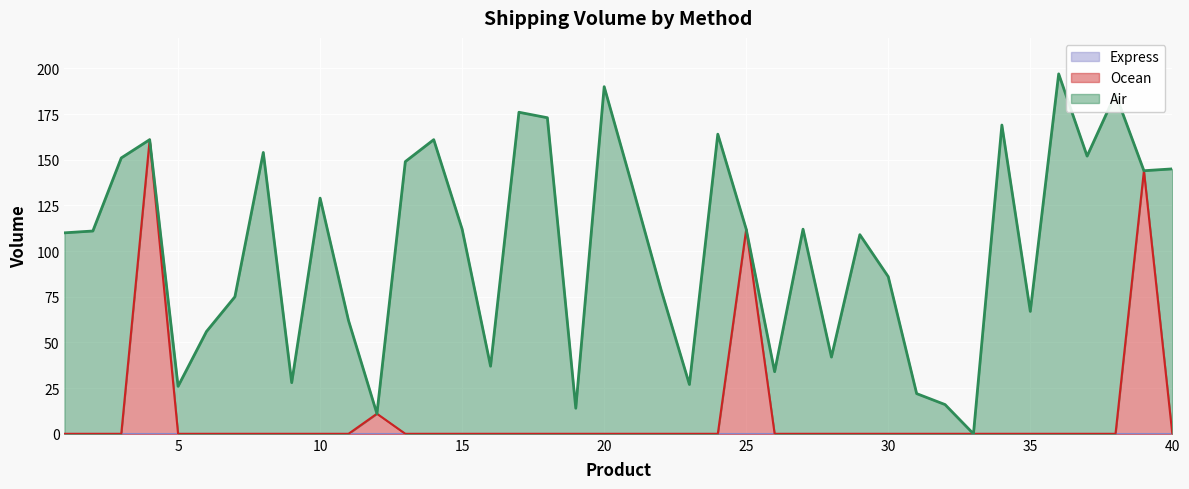

Reading left to right, list all the values displayed in this chart.

Air: 1=110	2=111	3=151	4=0	5=26	6=56	7=75	8=154	9=28	10=129	11=62	12=0	13=149	14=161	15=112	16=37	17=176	18=173	19=14	20=190	21=135	22=79	23=27	24=164	25=0	26=34	27=112	28=42	29=109	30=86	31=22	32=16	33=0	34=169	35=67	36=197	37=152	38=186	39=0	40=145
Ocean: 1=0	2=0	3=0	4=161	5=0	6=0	7=0	8=0	9=0	10=0	11=0	12=11	13=0	14=0	15=0	16=0	17=0	18=0	19=0	20=0	21=0	22=0	23=0	24=0	25=112	26=0	27=0	28=0	29=0	30=0	31=0	32=0	33=0	34=0	35=0	36=0	37=0	38=0	39=144	40=0
Express: 1=0	2=0	3=0	4=0	5=0	6=0	7=0	8=0	9=0	10=0	11=0	12=0	13=0	14=0	15=0	16=0	17=0	18=0	19=0	20=0	21=0	22=0	23=0	24=0	25=0	26=0	27=0	28=0	29=0	30=0	31=0	32=0	33=0	34=0	35=0	36=0	37=0	38=0	39=0	40=0